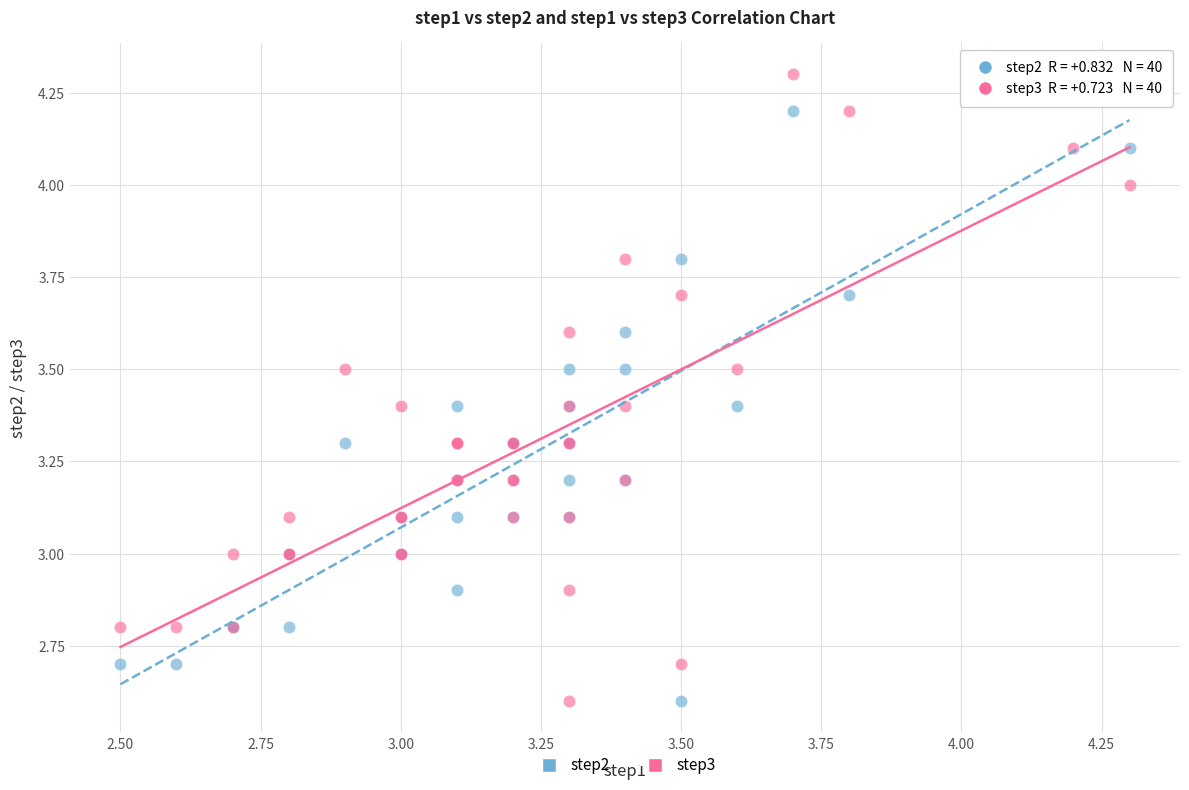

What are all the series names shown in the legend?

step2, step3